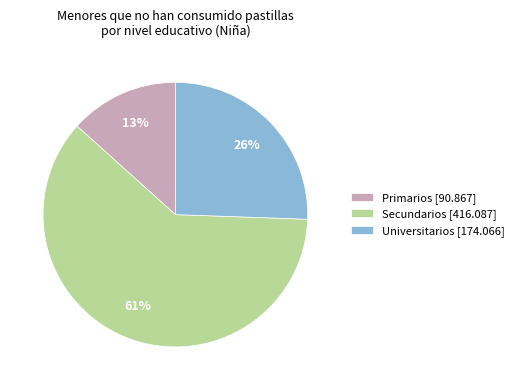

Between Universitarios and Secundarios, which is larger?

Secundarios